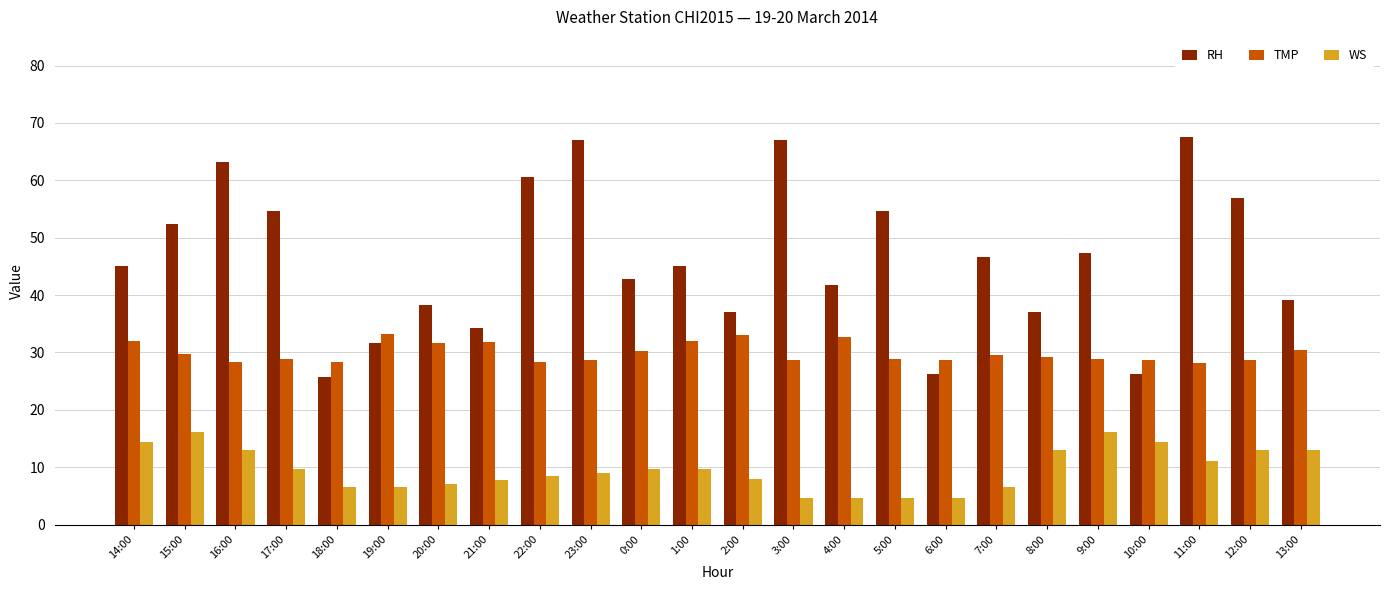

Which series changed the most between 17:00 and 11:00?

RH